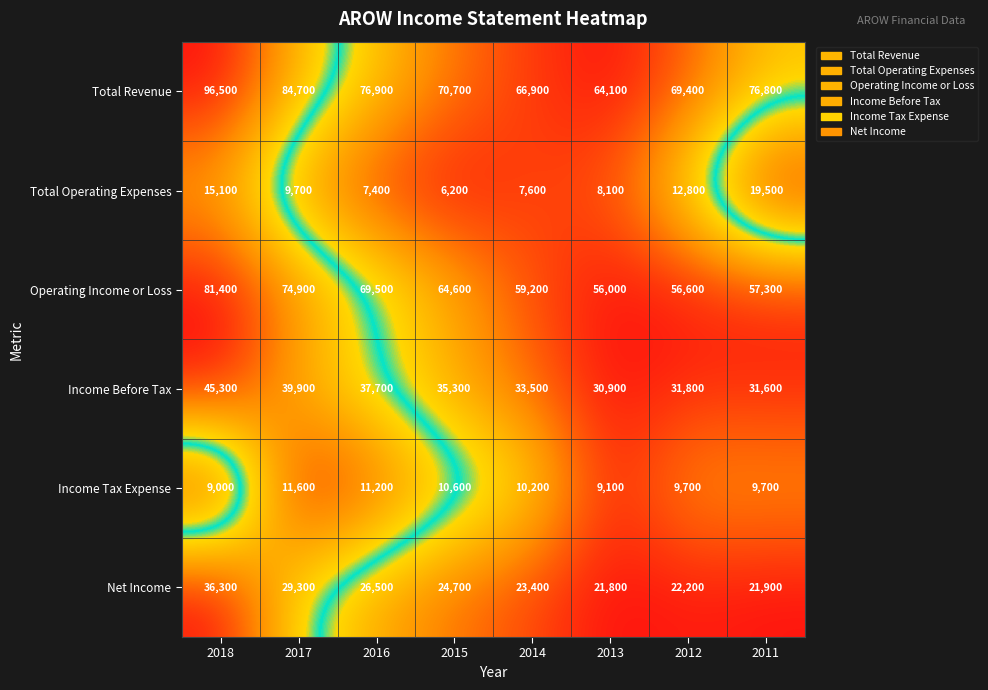

True or false: Income Before Tax has a value of 45300 at 2018.

True